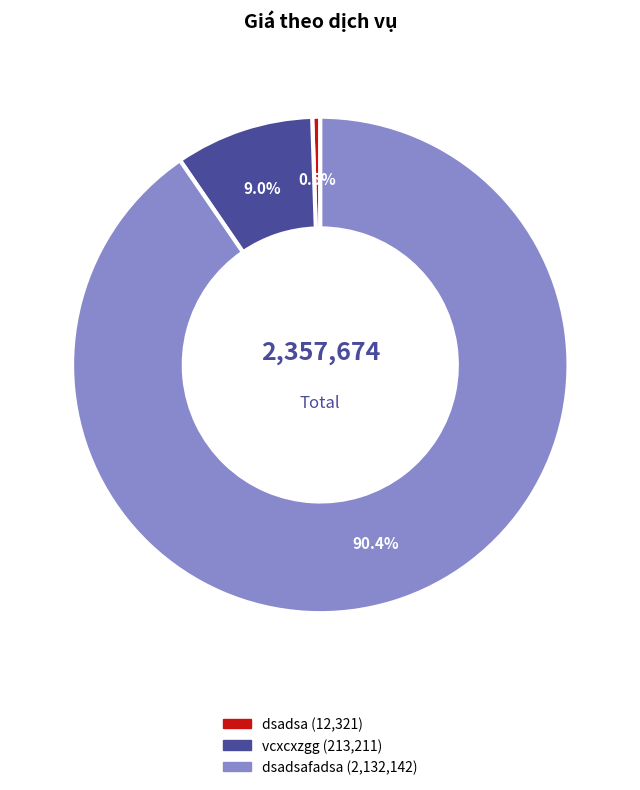

Is there any slice that represents more than half of the pie?

Yes